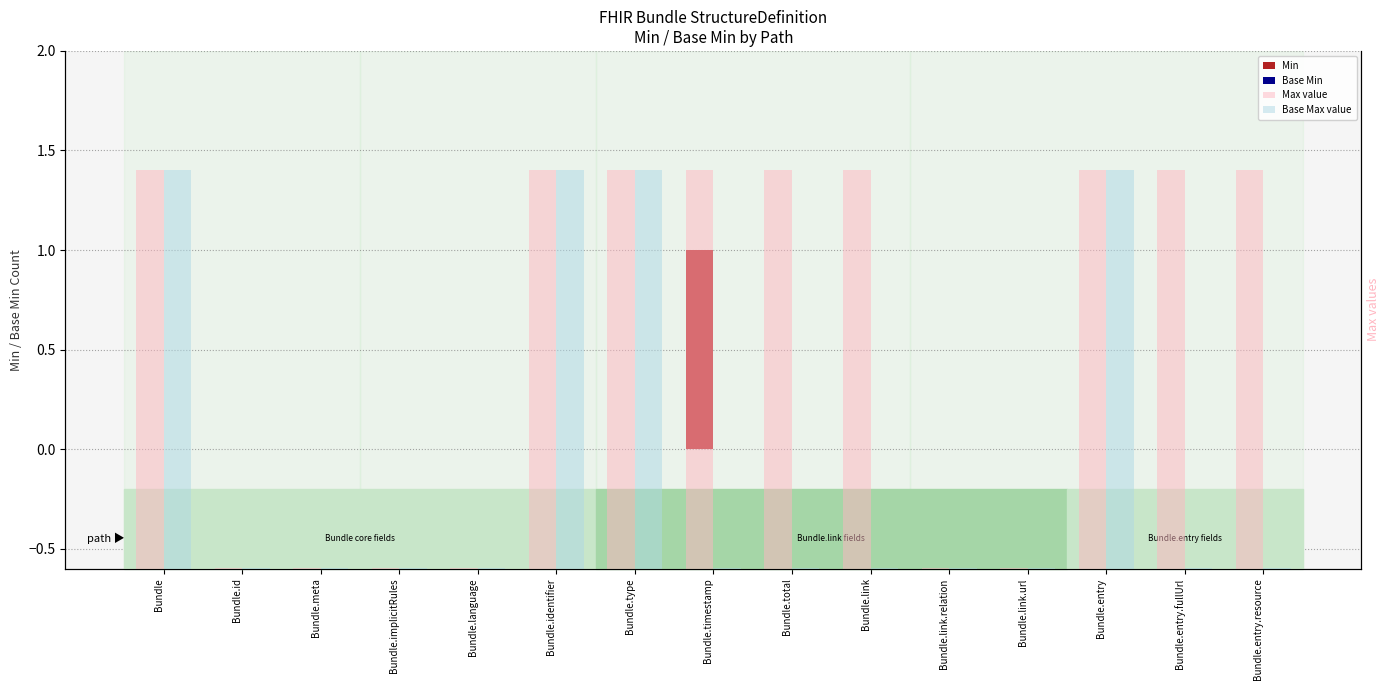

Which series has the widest spread of values?

Max value